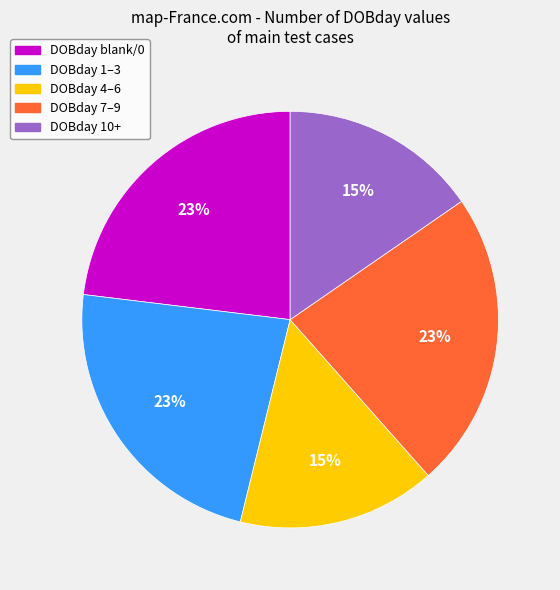

To the nearest percent, what is the difference between the largest and smallest slice percentages?

8%